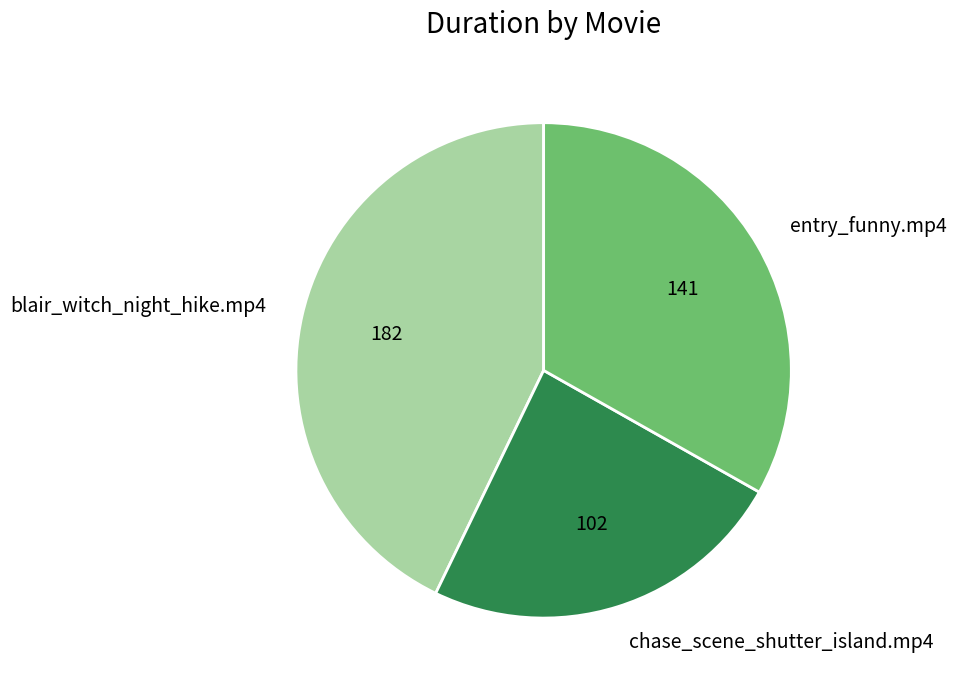

What is the ratio of the value at entry_funny.mp4 to the value at chase_scene_shutter_island.mp4?

1.4